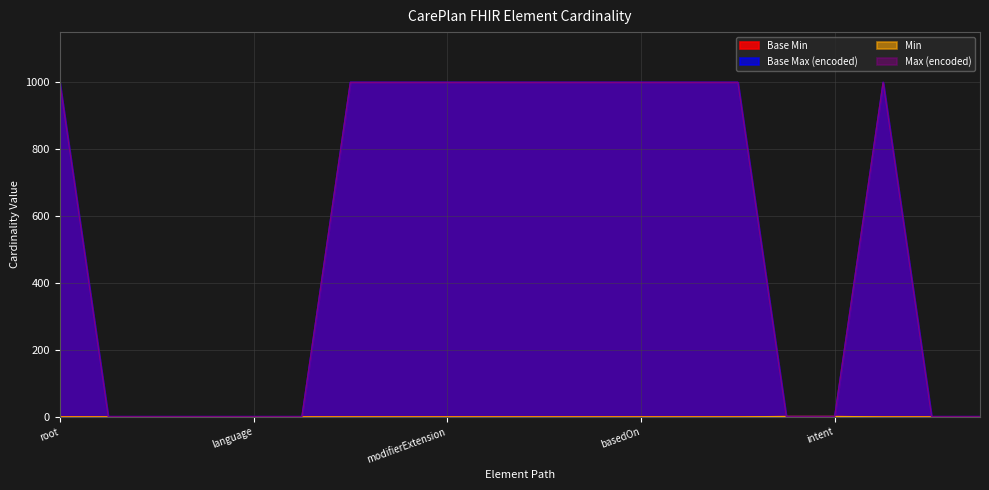

How many Max (encoded) values are between 1 and 999?

20